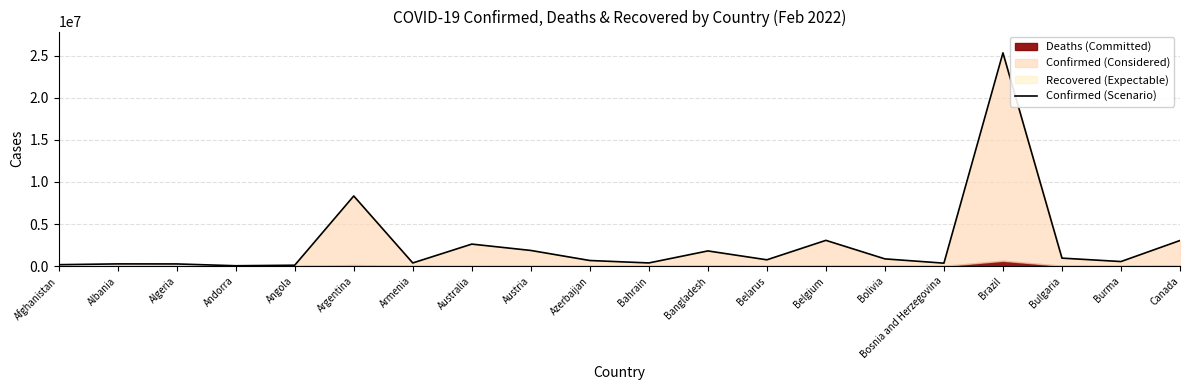

Which label corresponds to the smallest value in the chart?

Andorra